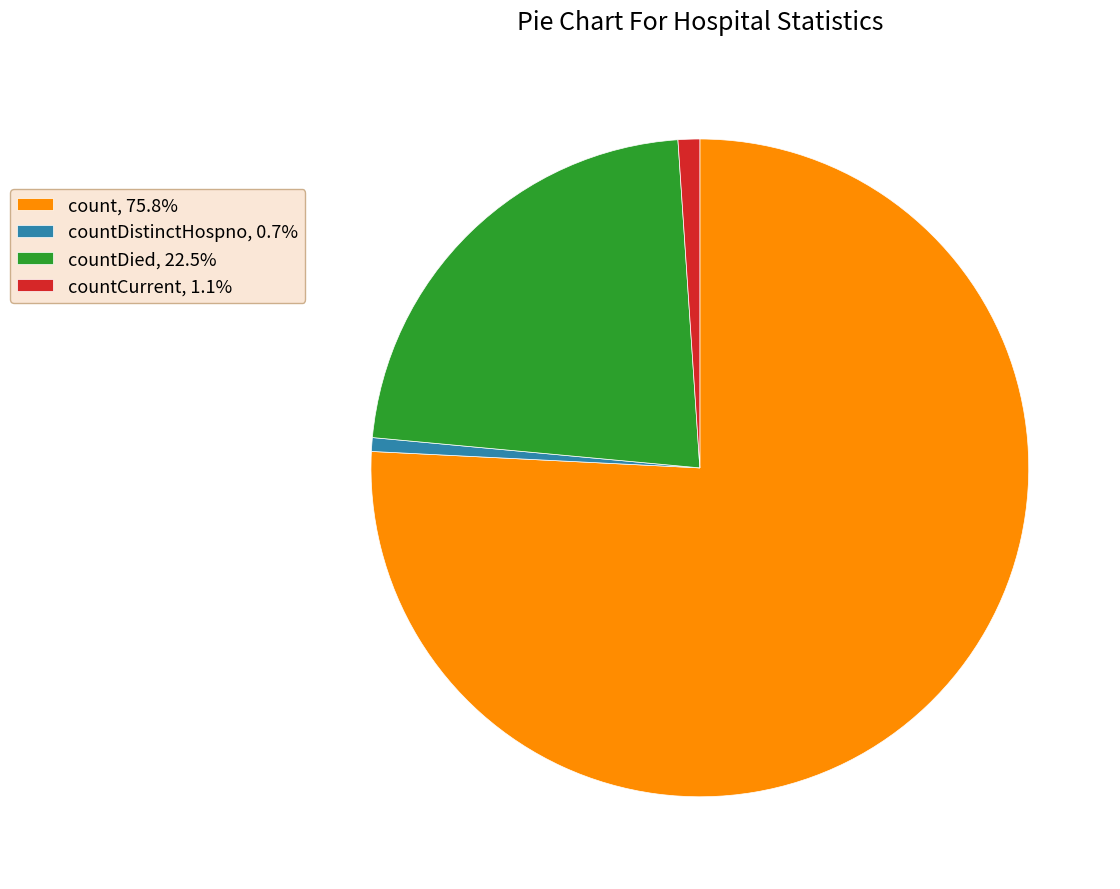

Is there a majority slice in this chart?

Yes